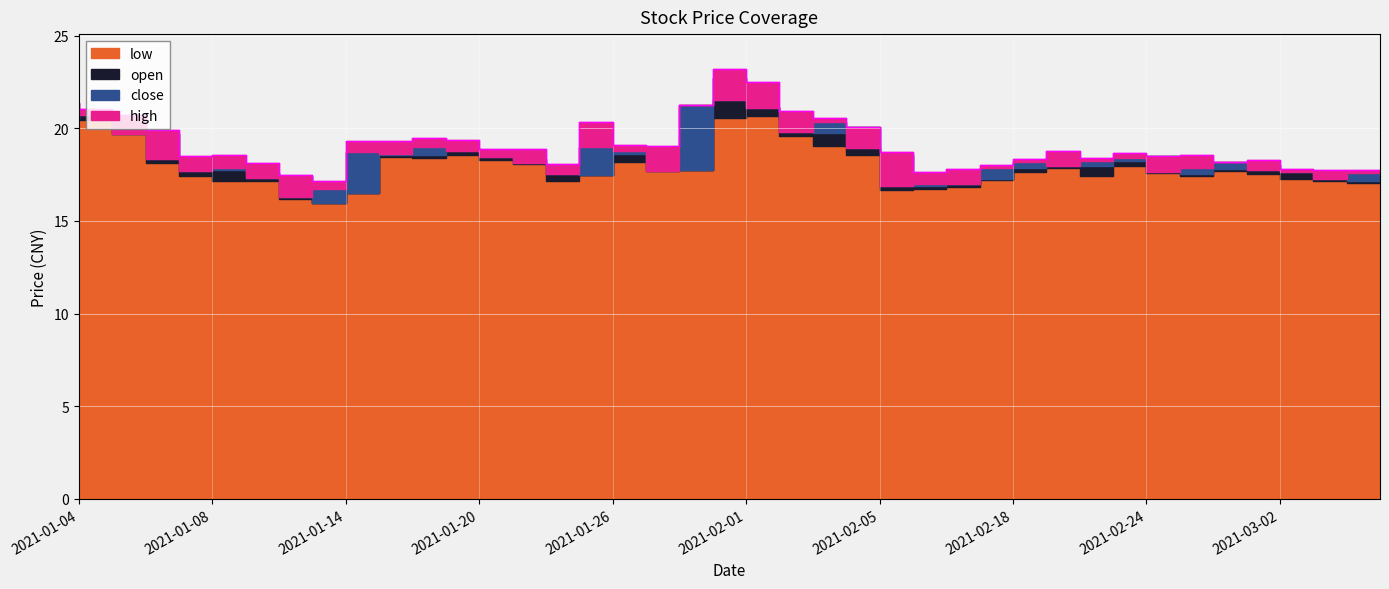

How many data points in close are less than 18?

18